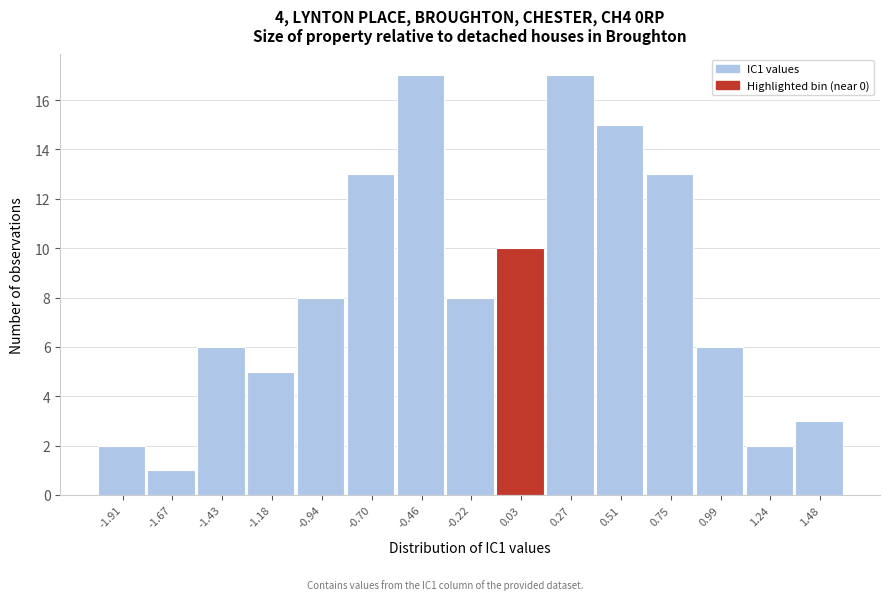

Reading left to right, transcribe this chart: for each bar, give the range it covers on the x-axis and its height. Neither the bar edges nor the heights are printed on the chart, so give them approximately, as read against the axes.

-2.05 to -1.80: 2
-1.80 to -1.55: 1
-1.55 to -1.30: 6
-1.30 to -1.05: 5
-1.05 to -0.80: 8
-0.80 to -0.60: 13
-0.60 to -0.35: 17
-0.35 to -0.10: 8
-0.10 to 0.15: 10
0.15 to 0.40: 17
0.40 to 0.65: 15
0.65 to 0.85: 13
0.85 to 1.10: 6
1.10 to 1.35: 2
1.35 to 1.60: 3